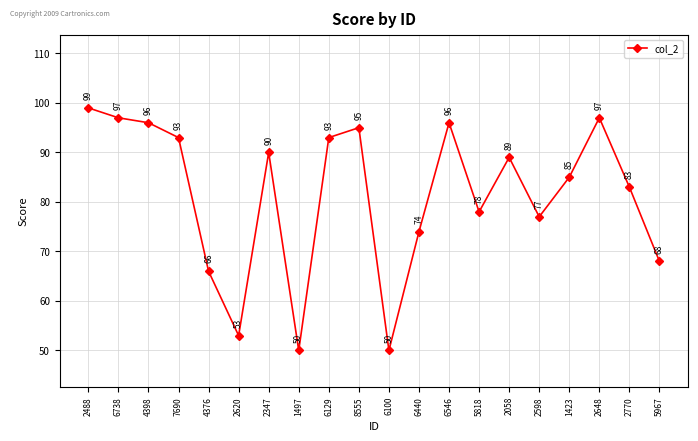

What is the sum of all values?

1629